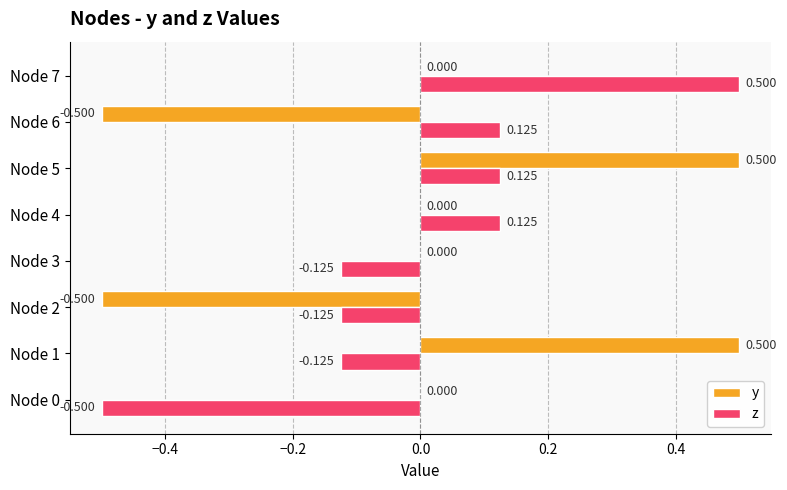

Between Node 1 and Node 2, which series saw the biggest shift?

y